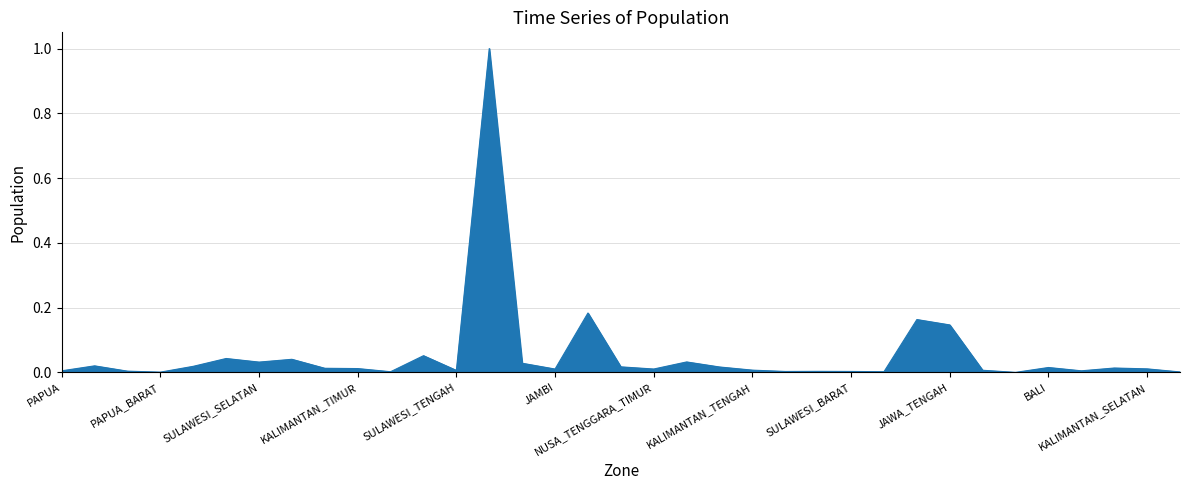

What is the difference between the maximum and minimum values?

1.0